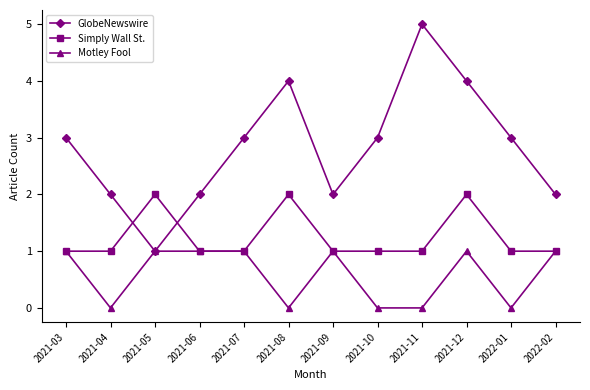

Where is the first local minimum for Motley Fool?

2021-04